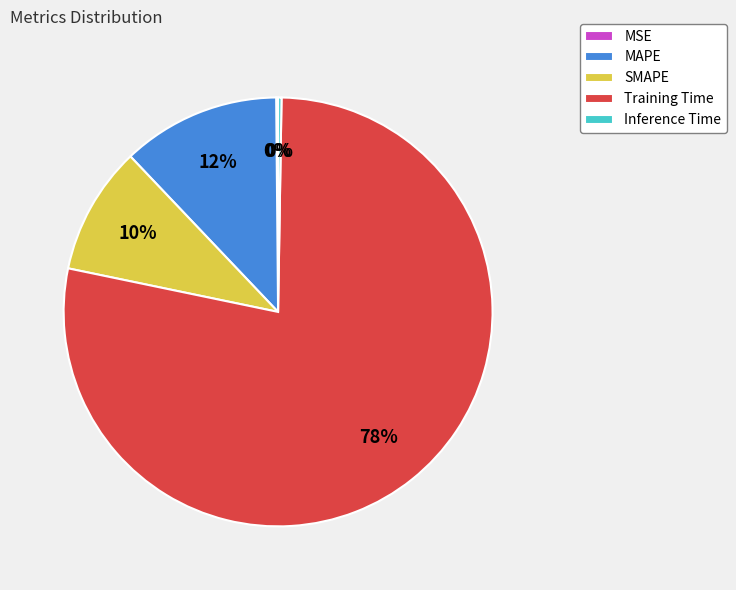

What percentage is the SMAPE slice, to the nearest percent?

10%